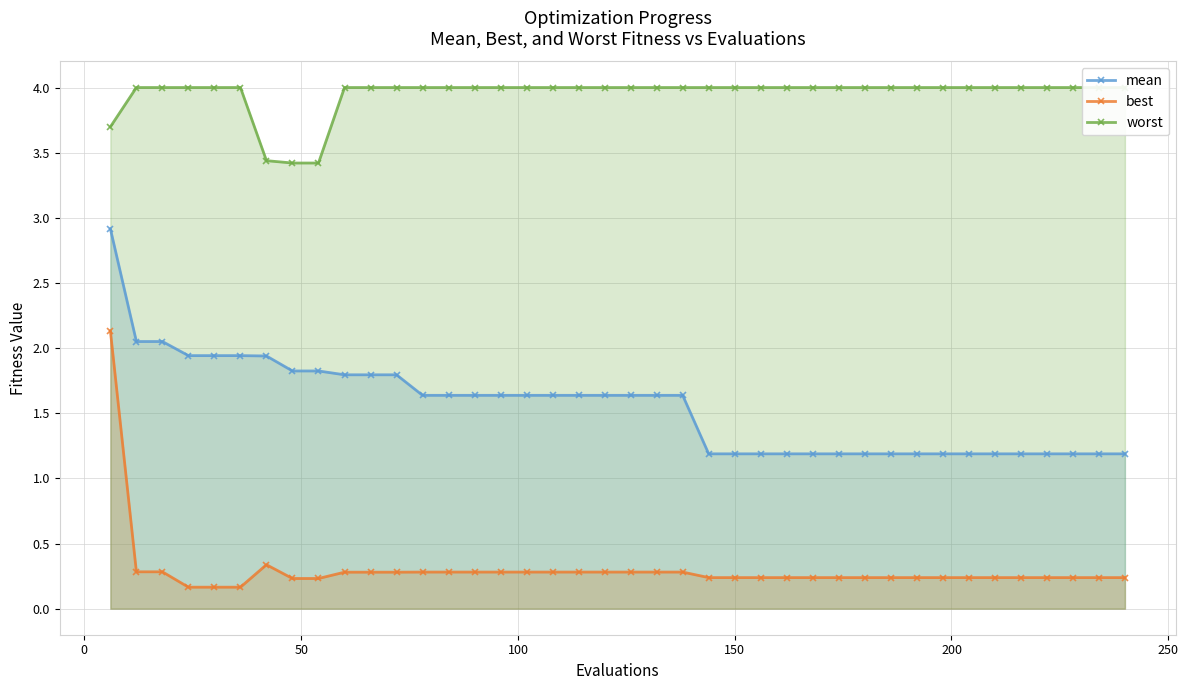

What is the difference between the second highest and second lowest values in the mean series?

0.9